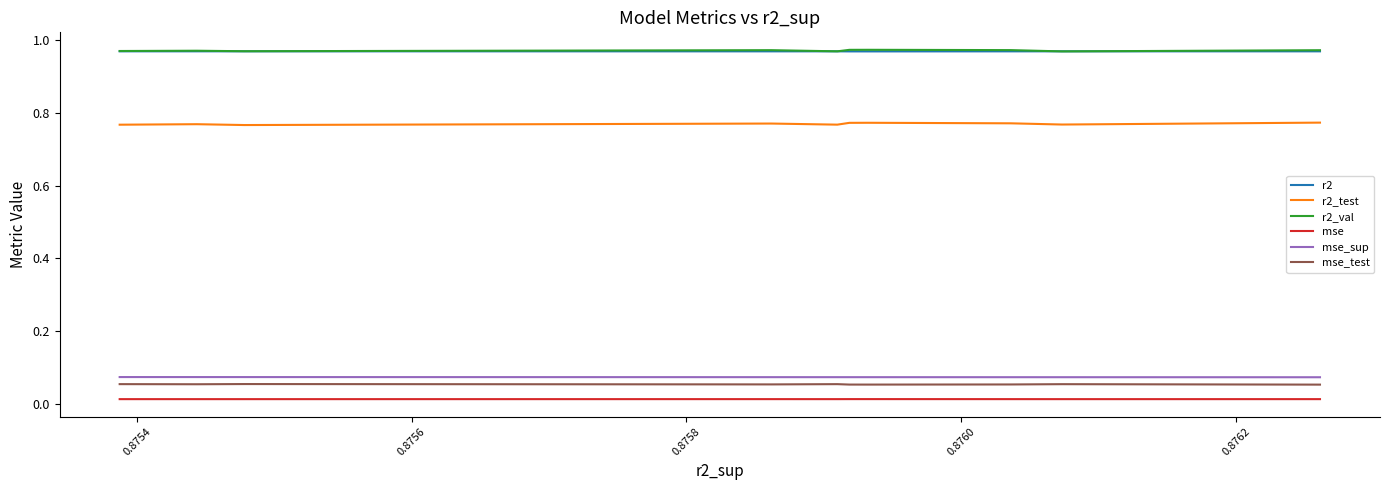

Count the mse values in the range 0 to 1.

10